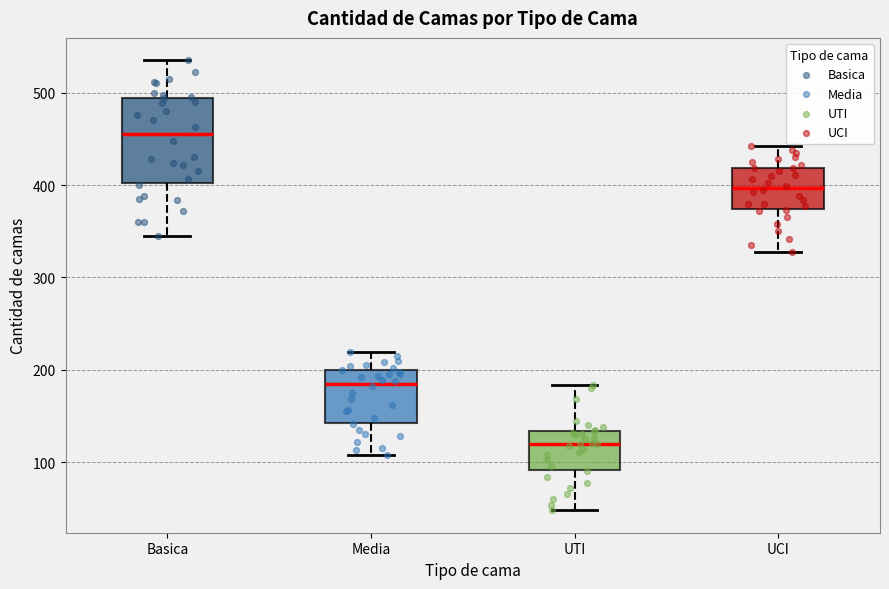

Reading left to right, transcribe this box plot: for each box, give where its median line is, the range the box spans, and where its two whiskers end, as read against the y-axis. The values are not printed on the chart, so give them approximately, as read against the axis.

Basica: median 460, box 400 to 490, whiskers 350 to 540
Media: median 190, box 140 to 200, whiskers 110 to 220
UTI: median 120, box 90 to 130, whiskers 50 to 180
UCI: median 400, box 370 to 420, whiskers 330 to 440